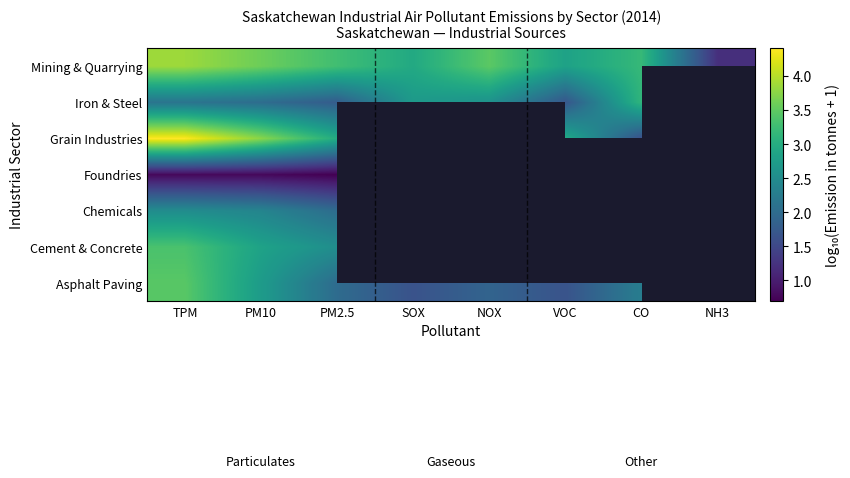

What is the difference between the Cement & Concrete values at TPM and PM2.5?

0.8